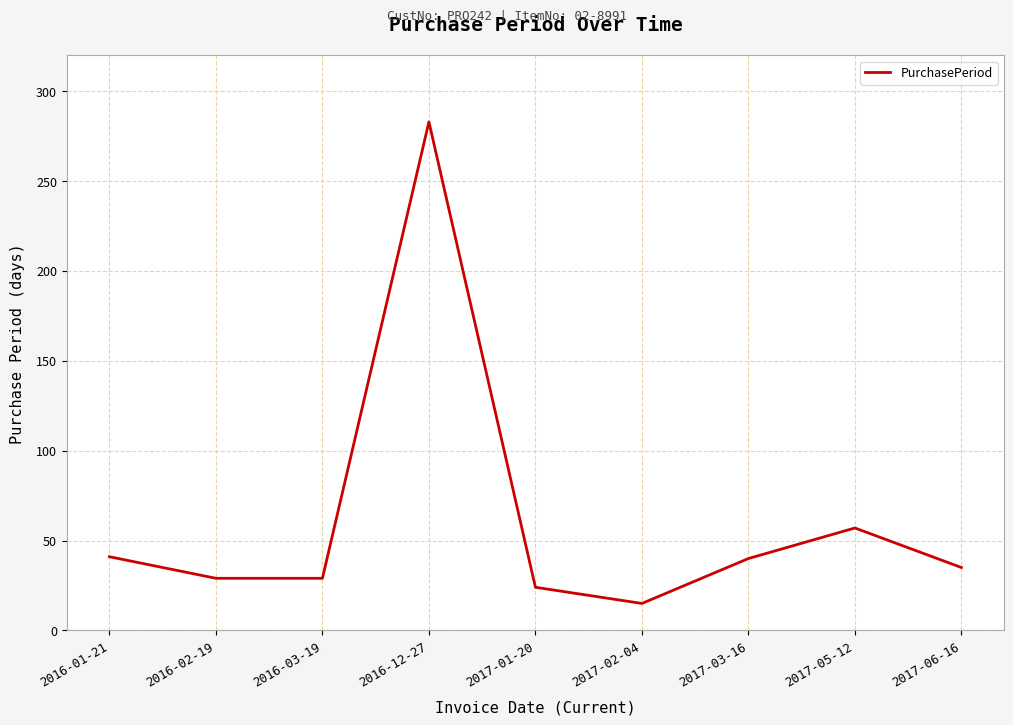

Is this an area chart (filled region under the line)?

No